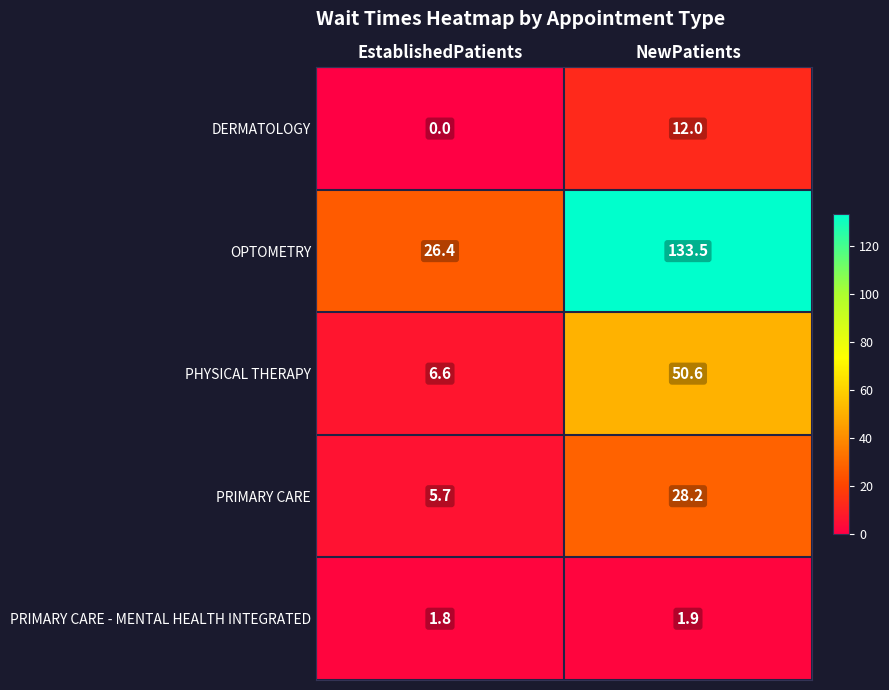

The value of DERMATOLOGY at EstablishedPatients is 4.4. True or false?

False